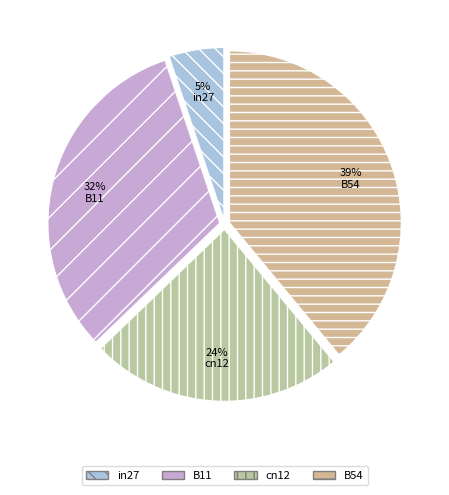

To the nearest percent, what percentage of the pie is in27?

5%